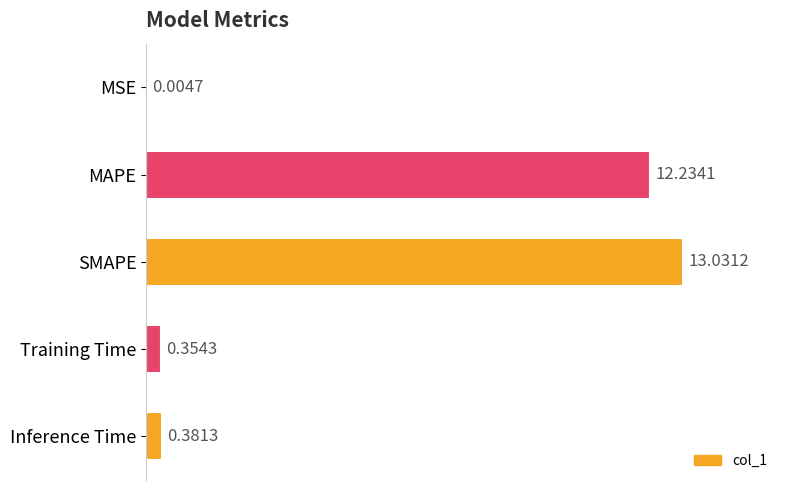

Between MAPE and Training Time, which is larger?

MAPE